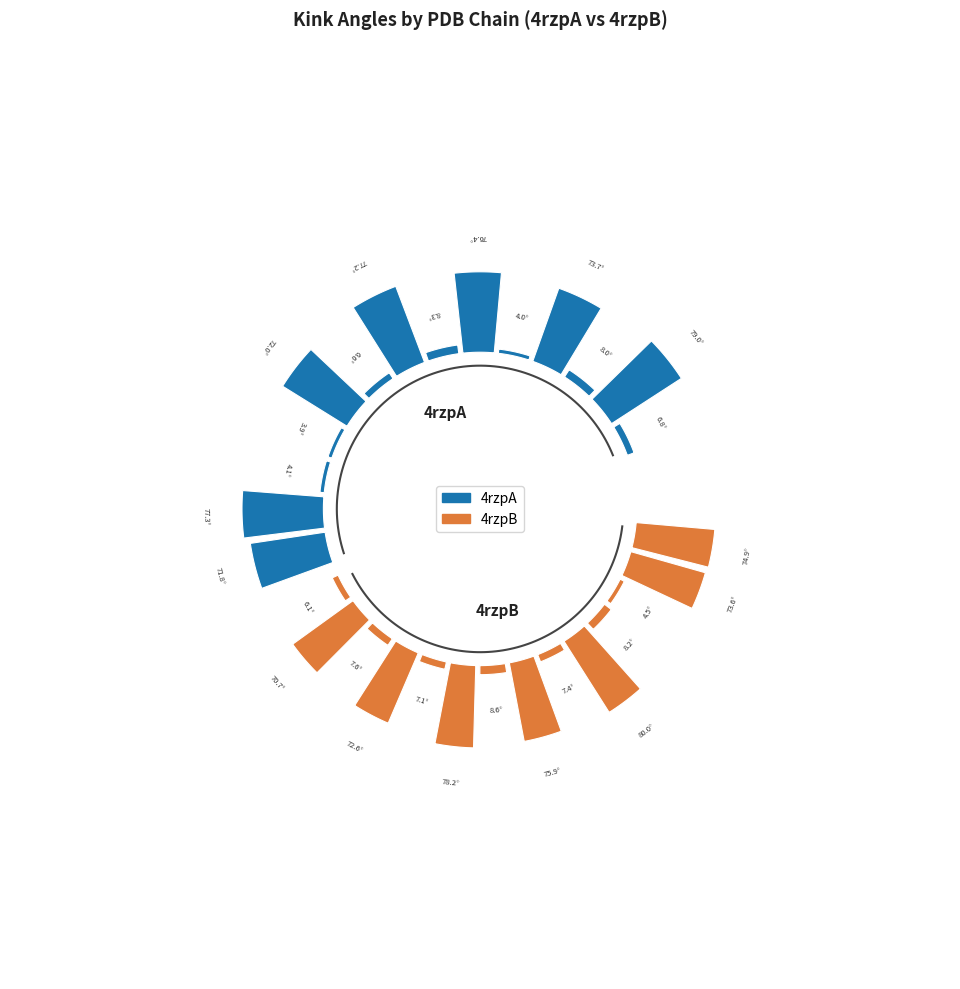

Do 4 and 2 together represent more than half of the pie?

No